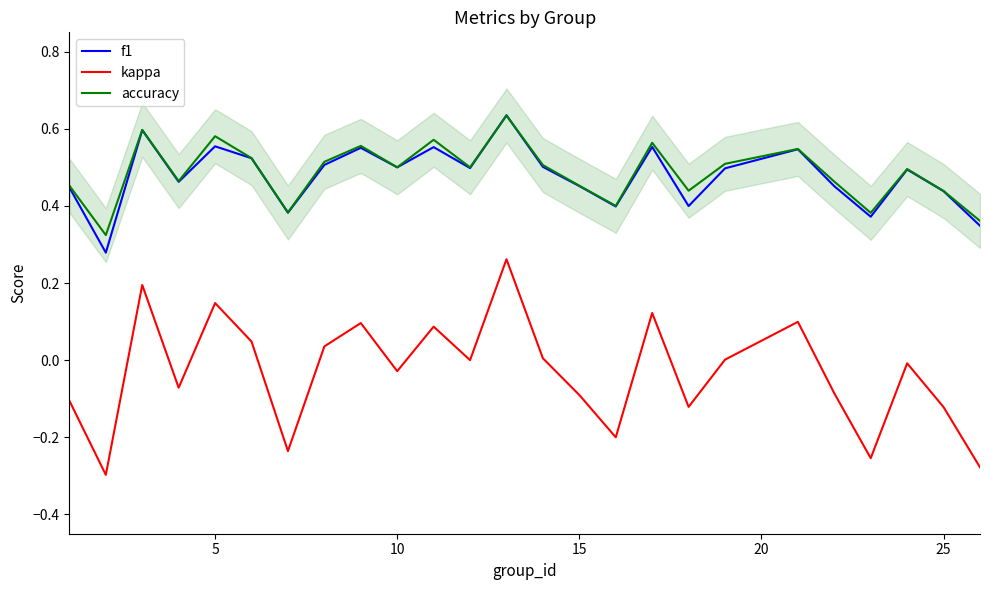

True or false: accuracy has more than 1 interior local peaks.

True